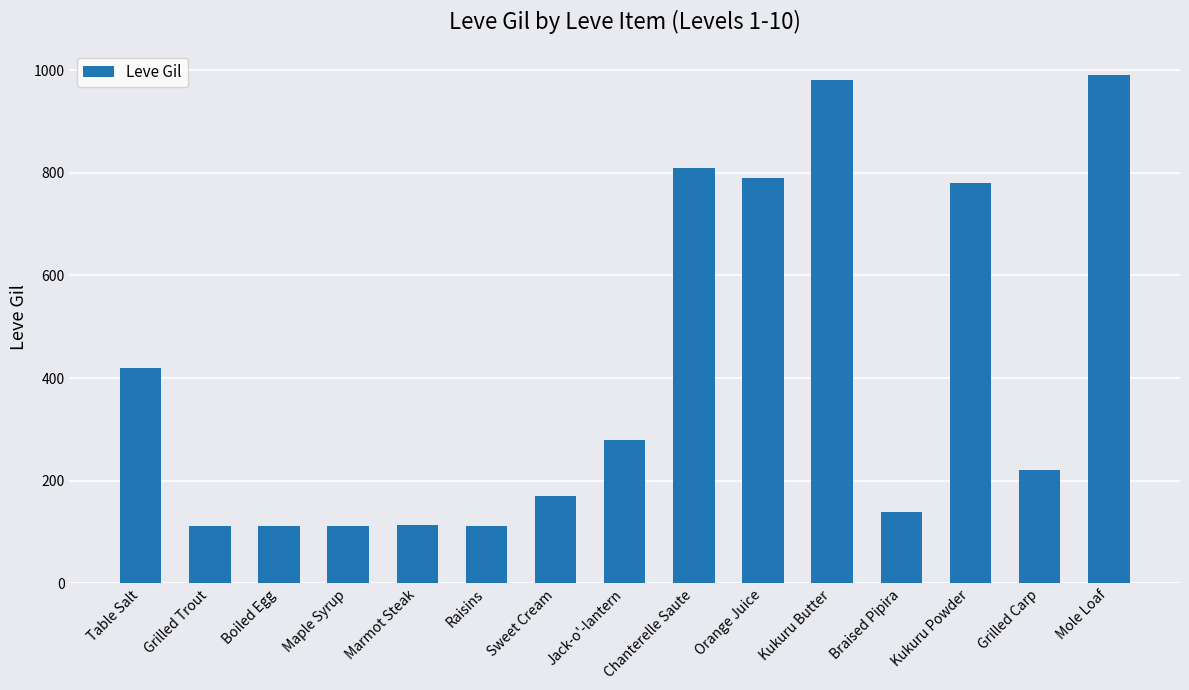

What is the label of the 5th bar from the left?

Marmot Steak